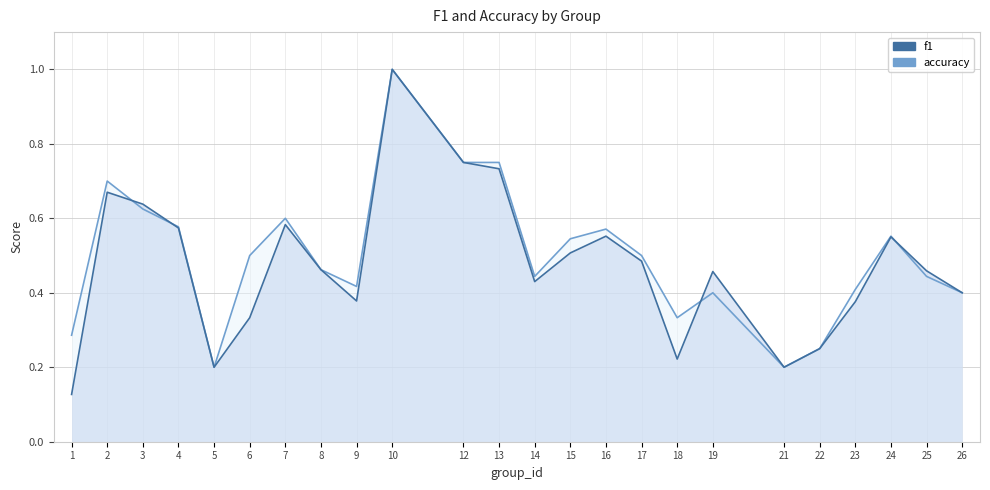

What is the average value of the f1_line series?

0.5